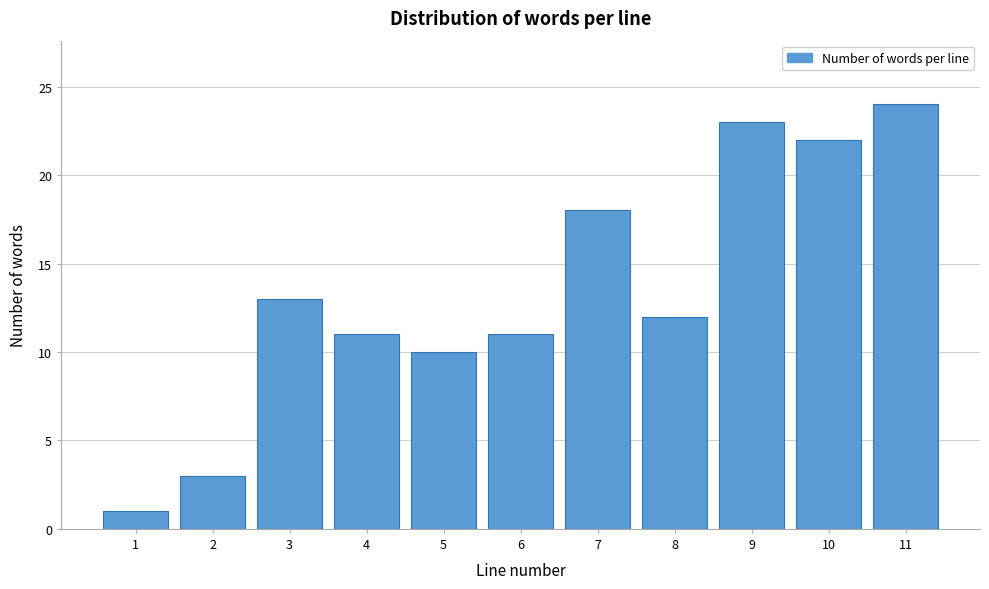

Reading left to right, what are all the values shown in this chart?

1	3	13	11	10	11	18	12	23	22	24